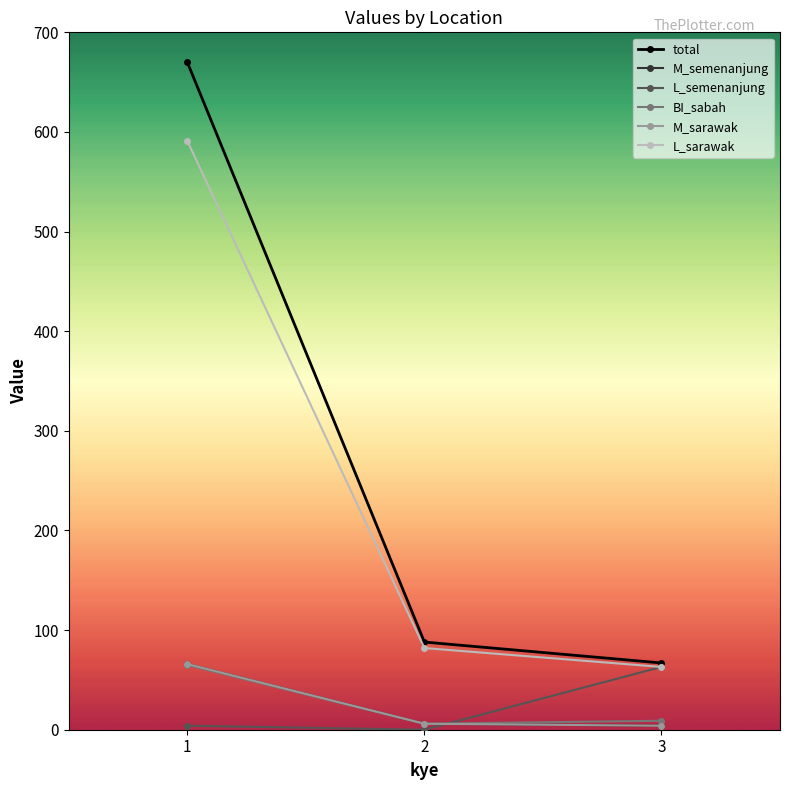

What is the lowest value of the M_semenanjung series?

4